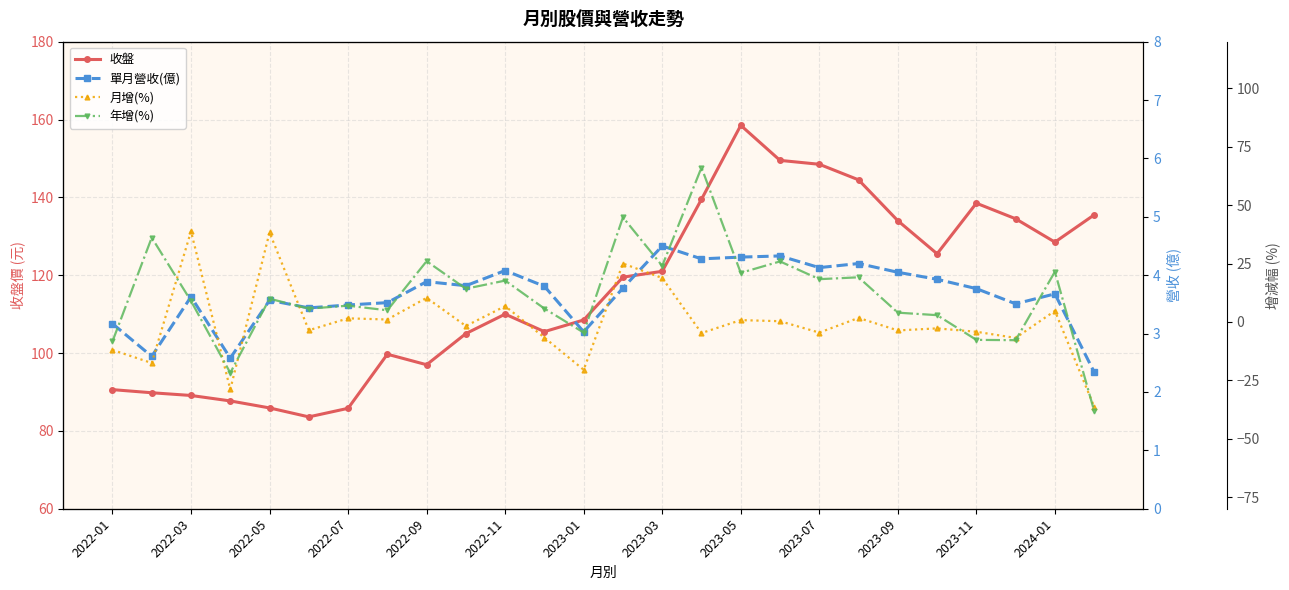

True or false: 收盤 has a value of 97.0 at 2022-09.

True